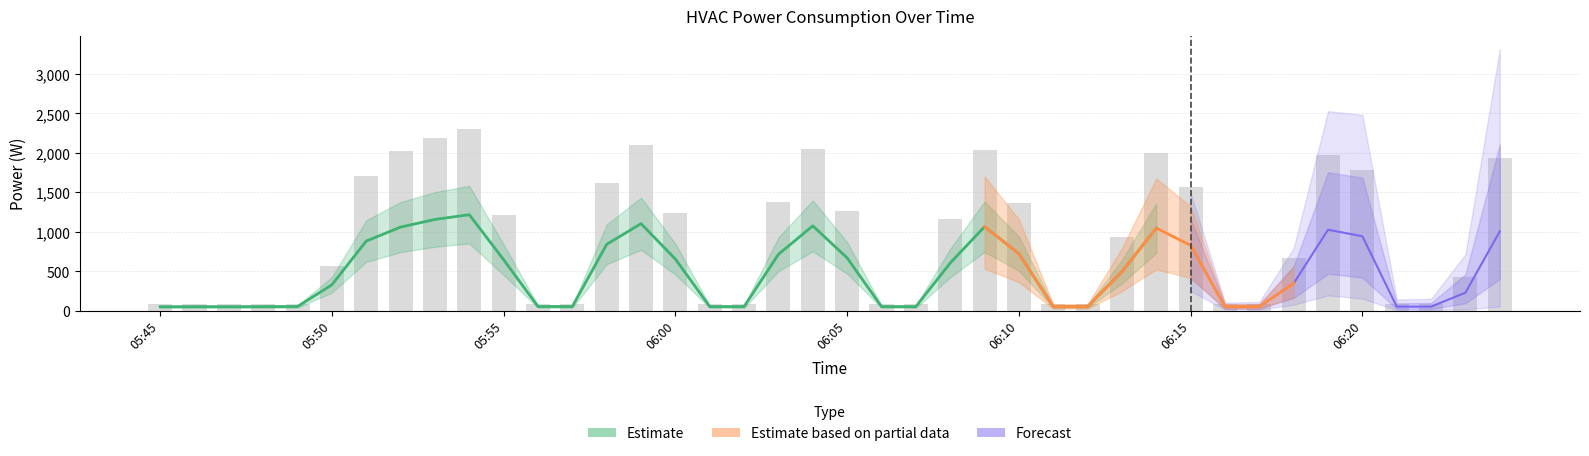

What is the difference between the second highest and second lowest values?

954.2